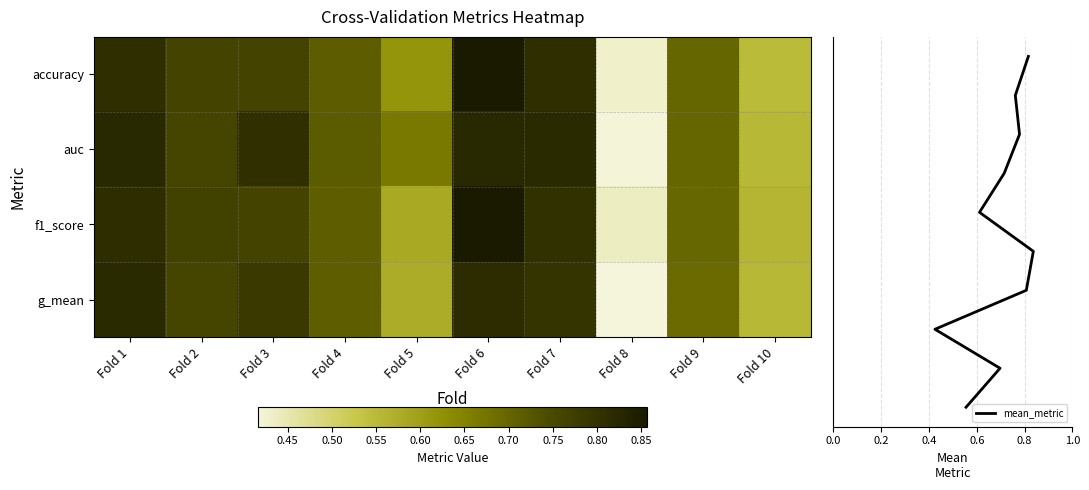

How many categories are shown in the chart?

10